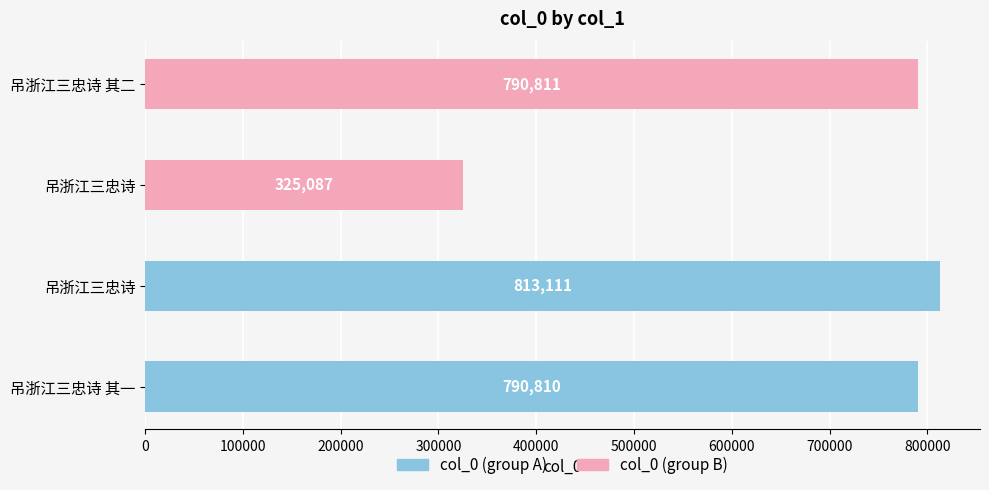

Count the number of data series in this chart.

2